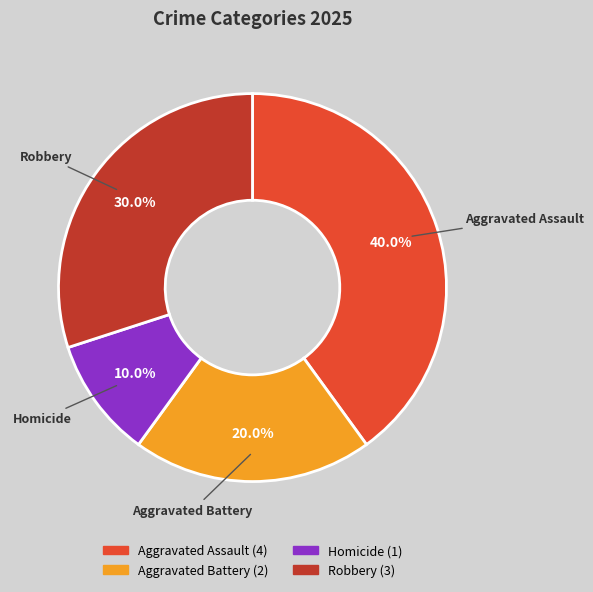

Approximately how many times larger is the value at Aggravated Battery compared to Aggravated Assault?

0.5